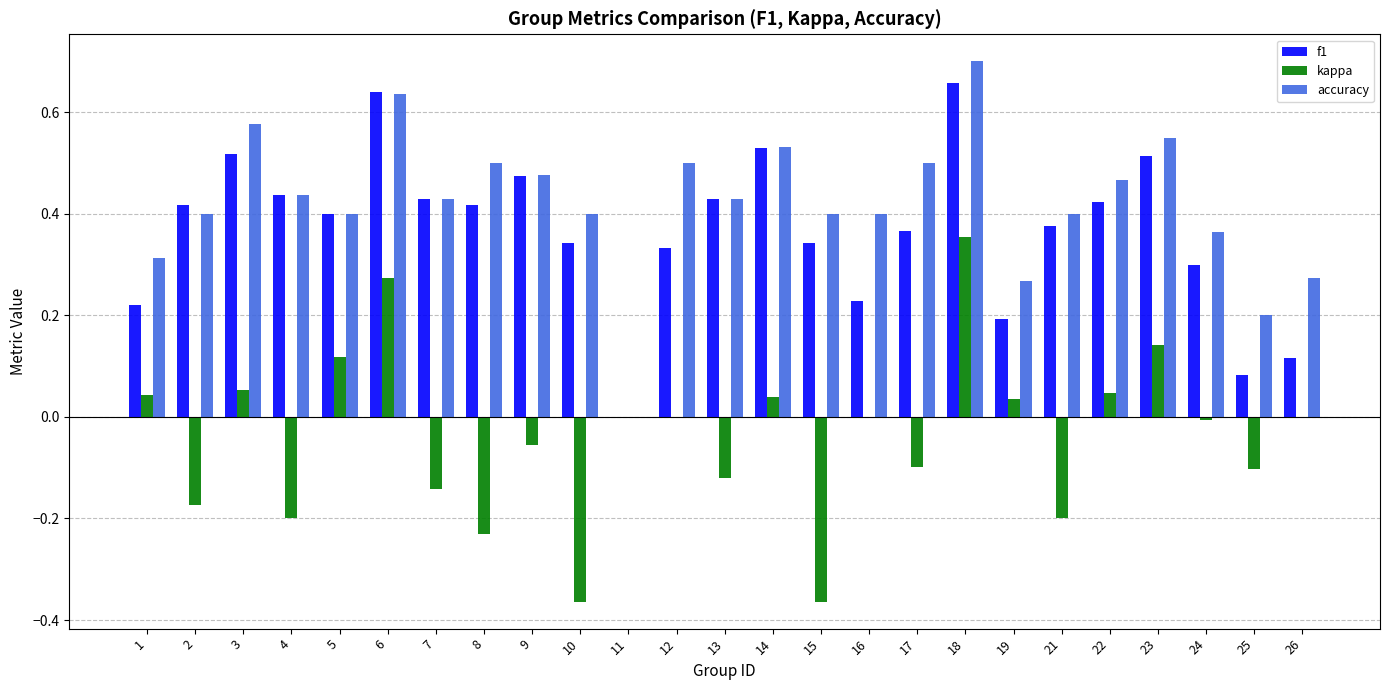

At which category does the chart reach its peak across all series?

18